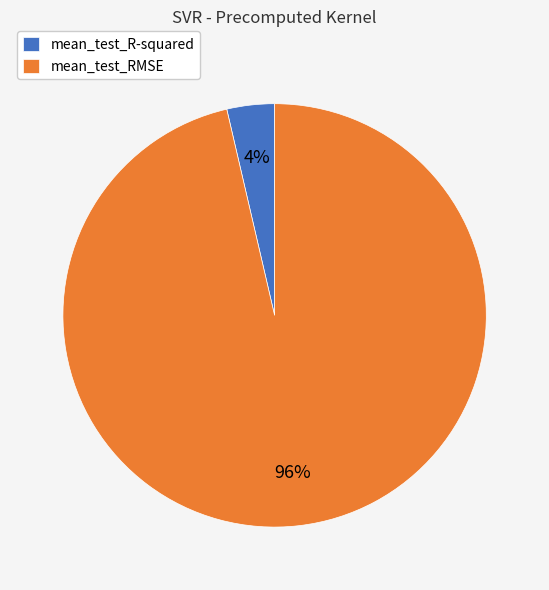

What is the smallest slice in the pie chart?

mean_test_R-squared